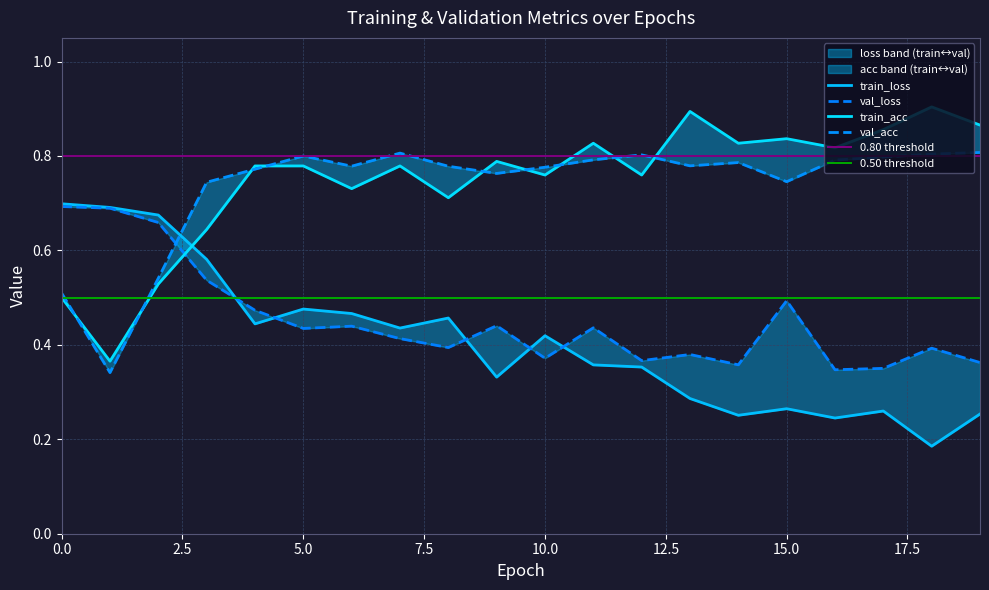

How many series are shown in this chart?

4